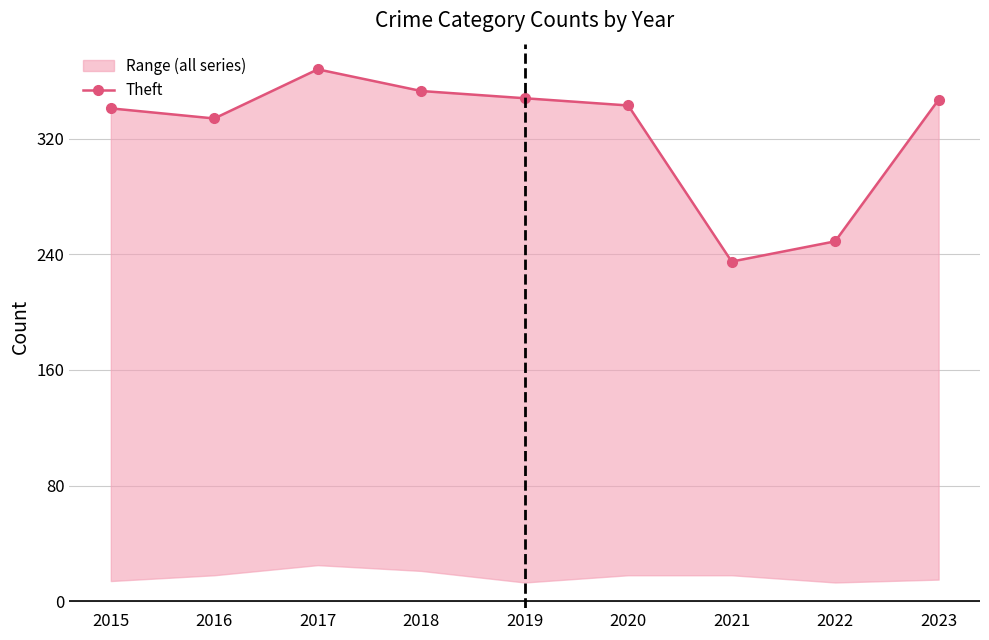

Rank the categories by value from lowest to highest.

2021, 2022, 2016, 2015, 2020, 2023, 2019, 2018, 2017